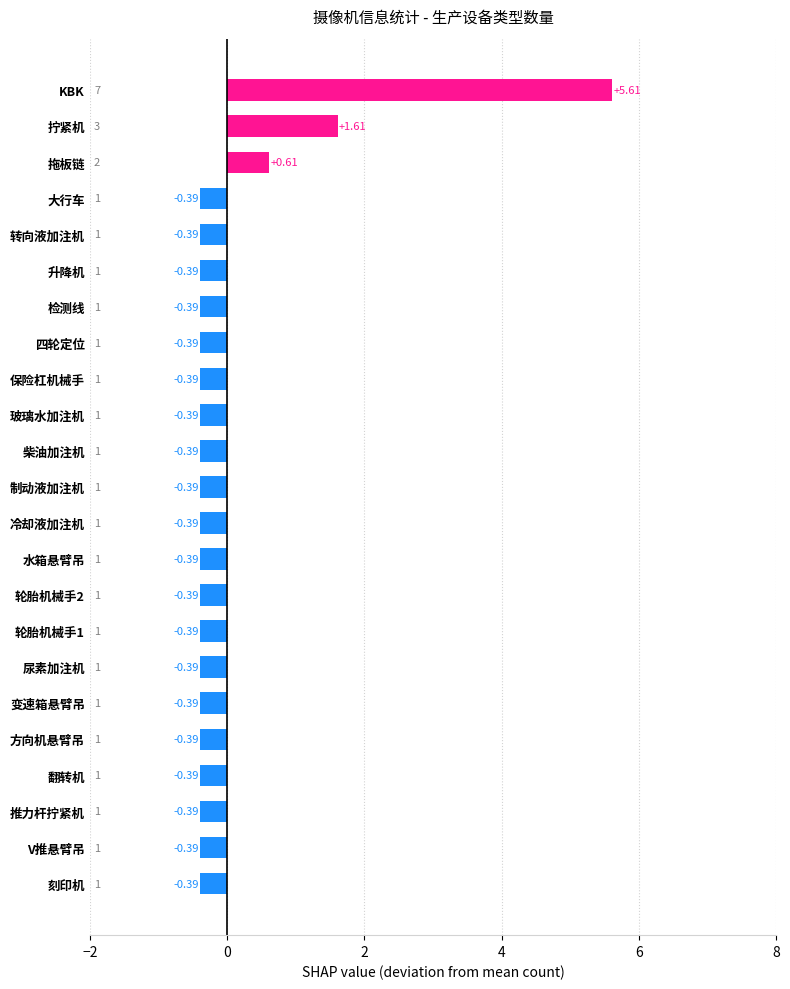

How many data points does each series have?

23